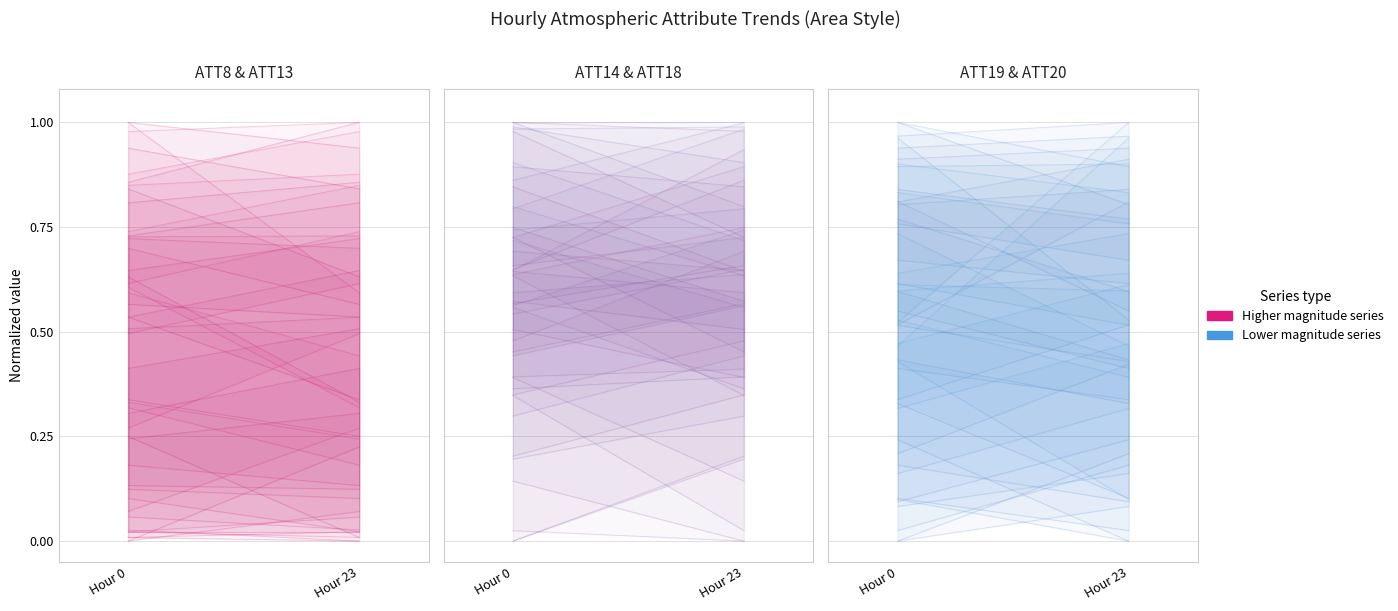

Which category has the highest value in the ATT20 series?

Hour 23